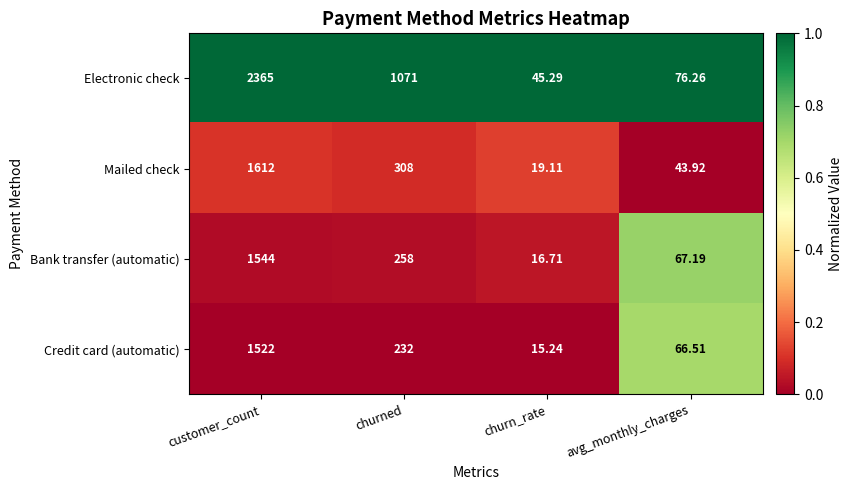

At avg_monthly_charges, list the series in order from smallest to largest.

Mailed check, Credit card (automatic), Bank transfer (automatic), Electronic check